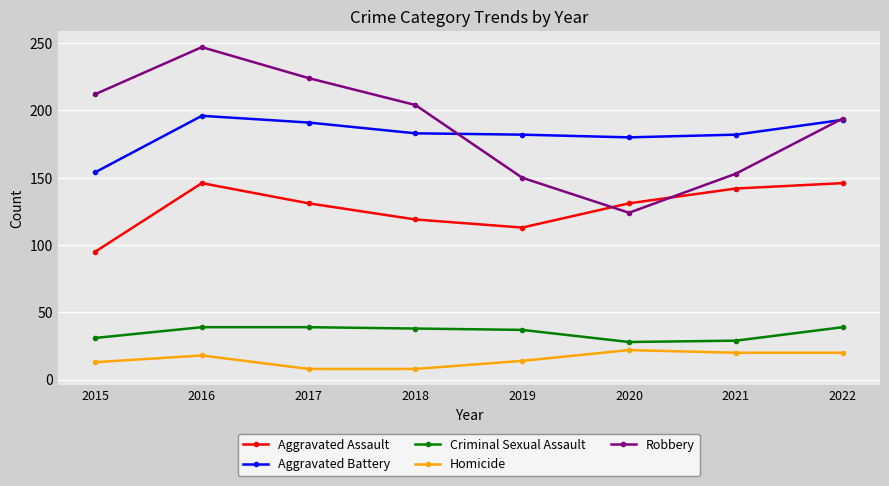

What is the minimum value shown in the chart?

8